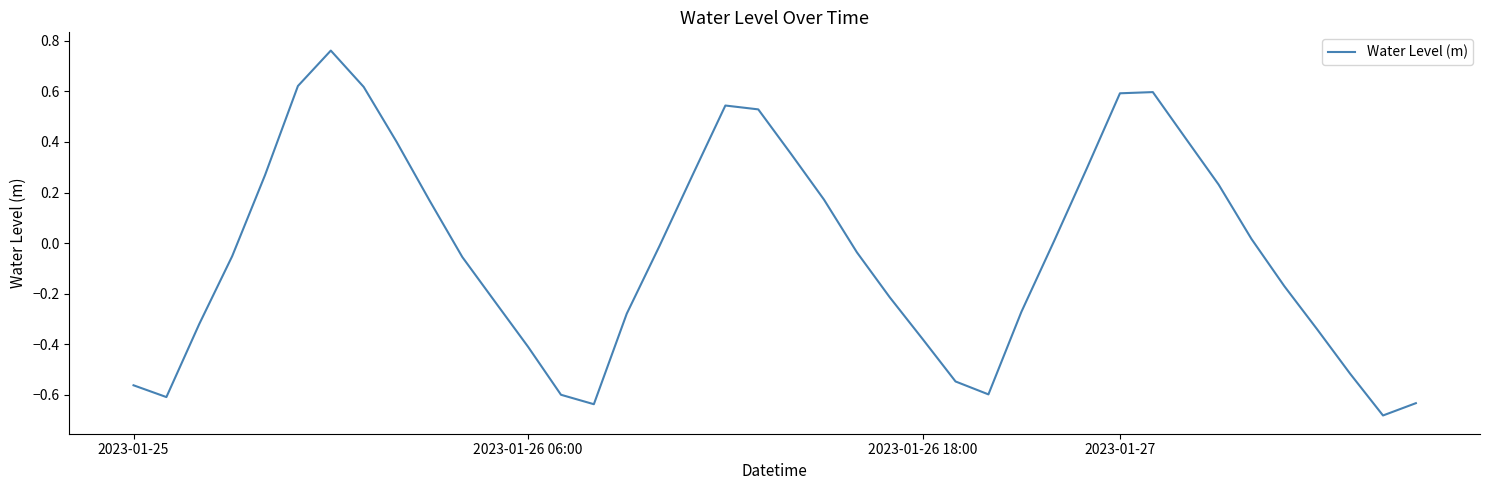

What is the difference between the maximum and minimum values?

1.4